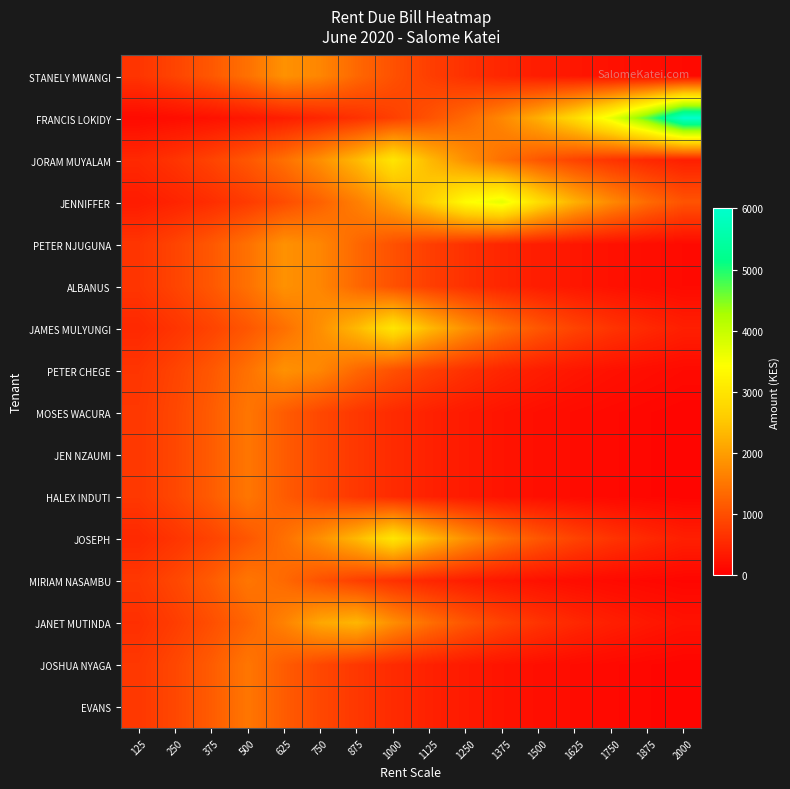

Count the number of data series in this chart.

16